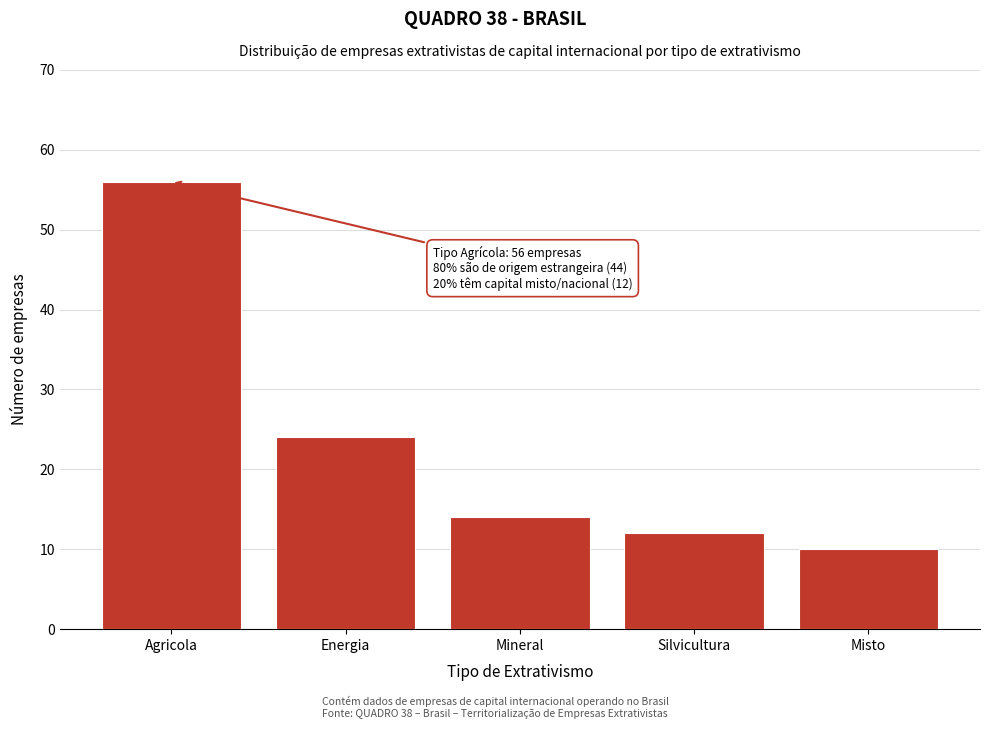

Reading left to right, transcribe all the data shown in this chart.

56	24	14	12	10